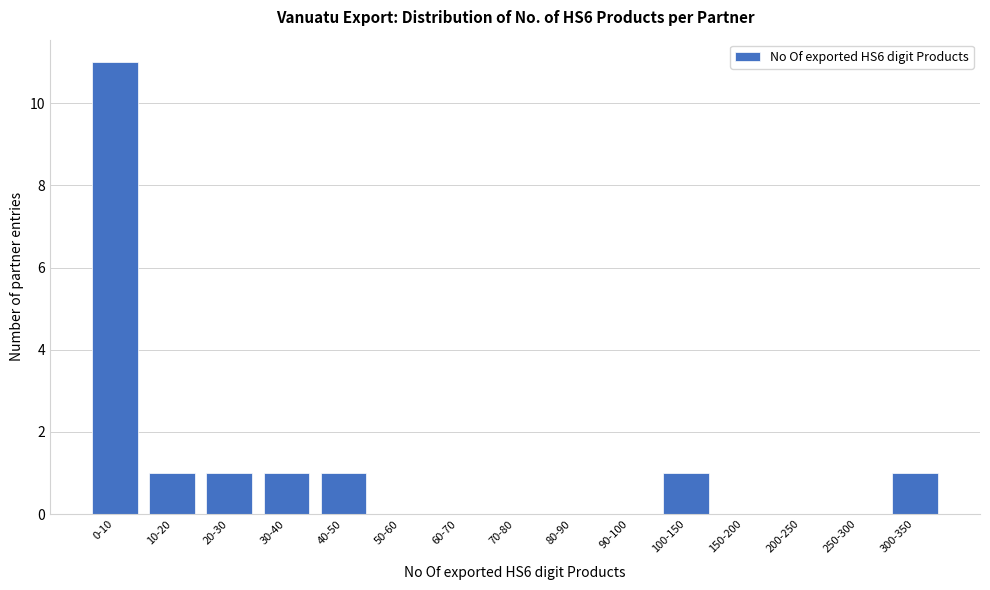

Reading left to right, what are all the values shown in this chart?

0-10=11	10-20=1	20-30=1	30-40=1	40-50=1	50-60=0	60-70=0	70-80=0	80-90=0	90-100=0	100-150=1	150-200=0	200-250=0	250-300=0	300-350=1